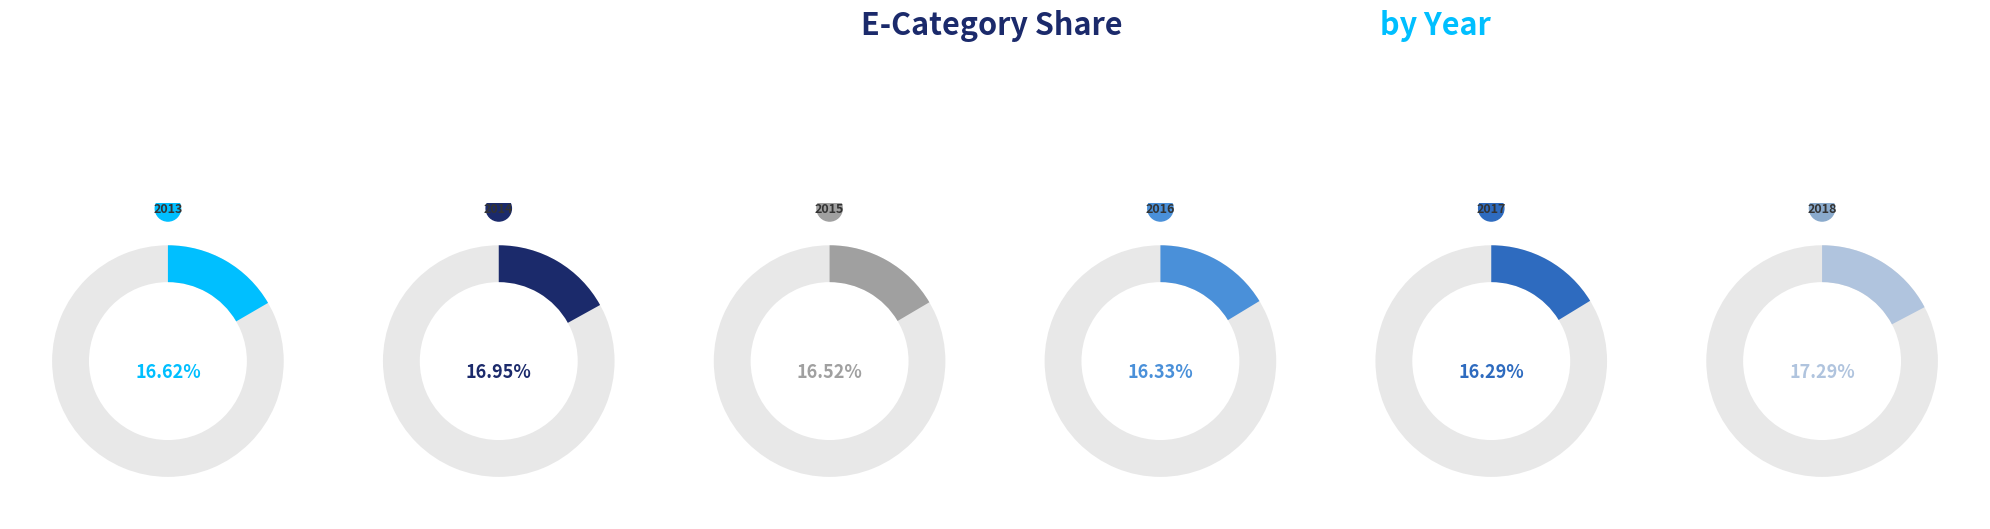

What portion of the pie excludes 2017?

83.7%